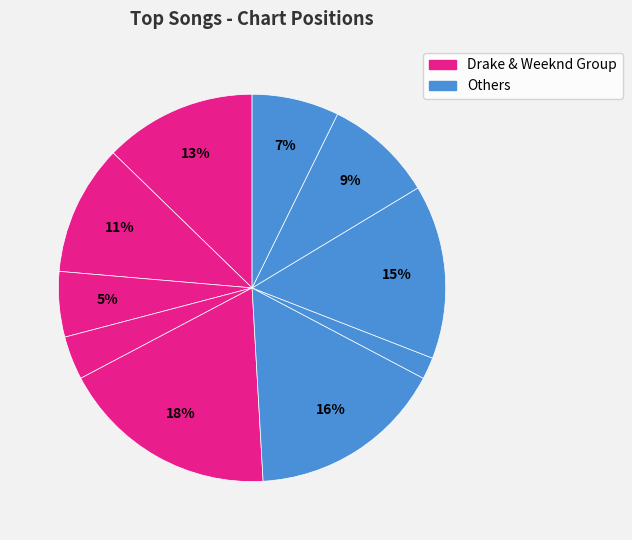

How many slices are in this pie chart?

10